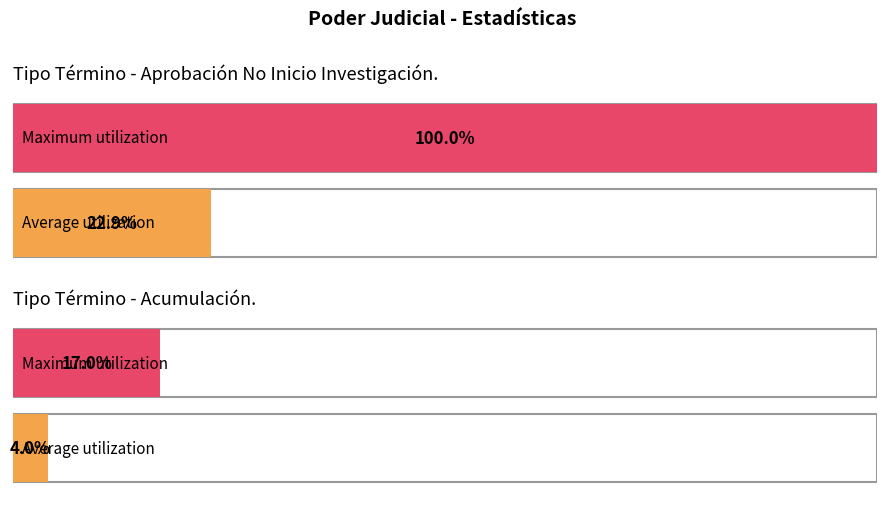

The Acumulación. series shows 2 at Otros Hechos Que No Constituyan Delito. True or false?

False